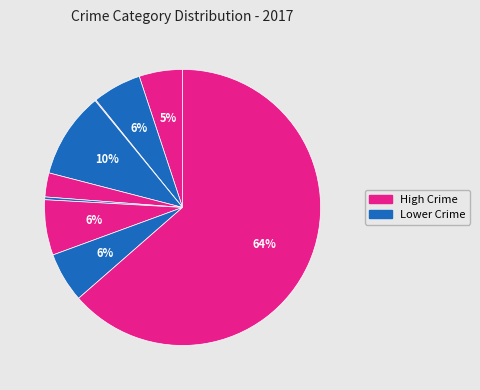

Count the number of slices in the pie.

9